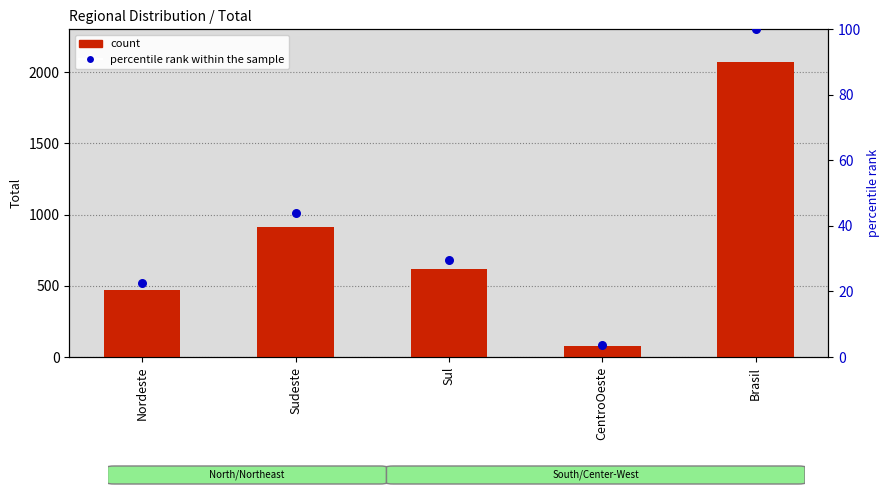

At how many categories does at least one series exceed 57?

5